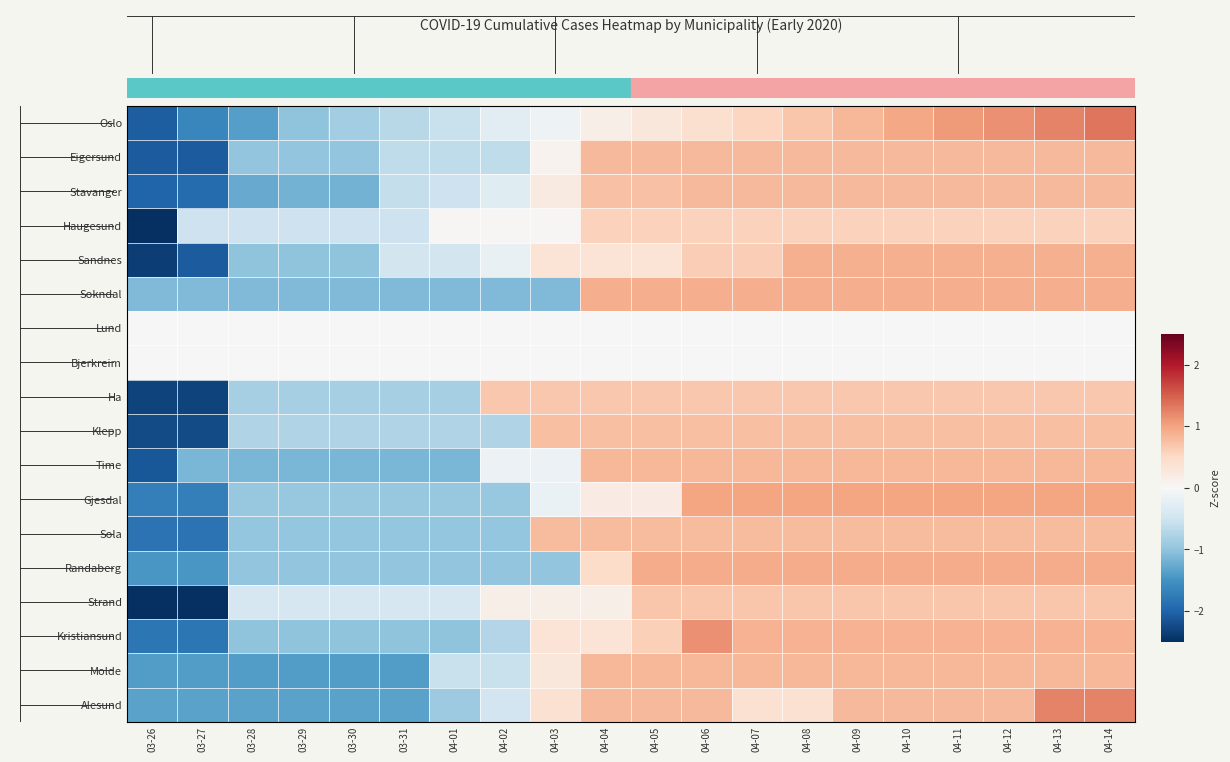

What is the greatest value displayed?

1.3